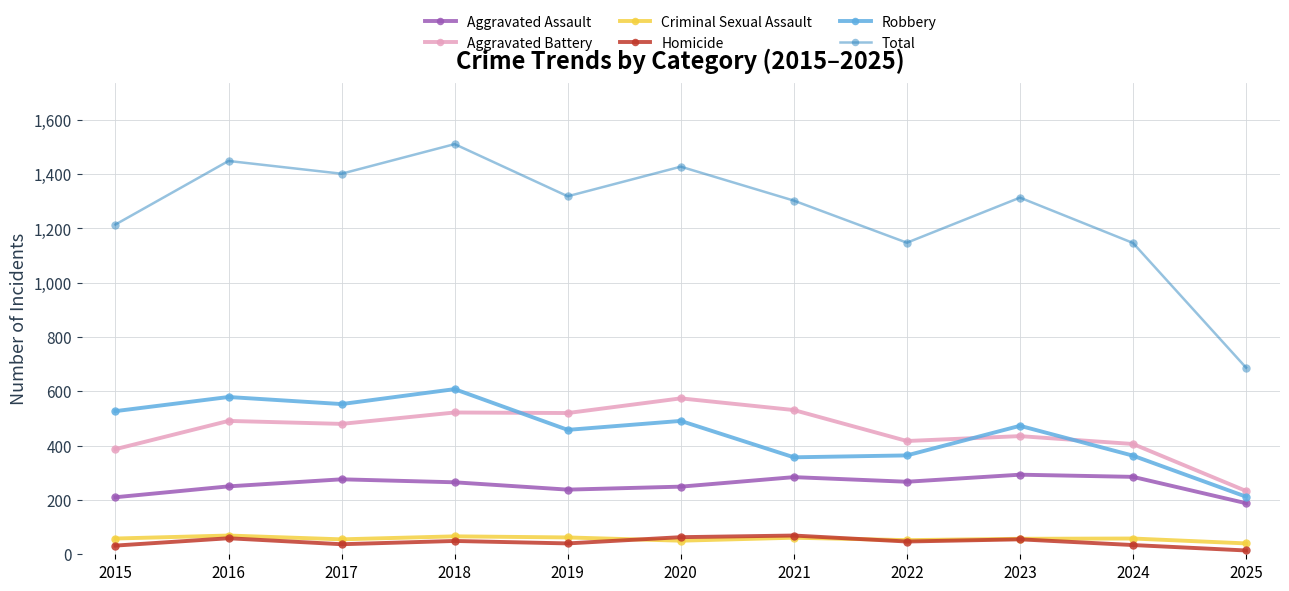

How many lines are shown in the chart?

6